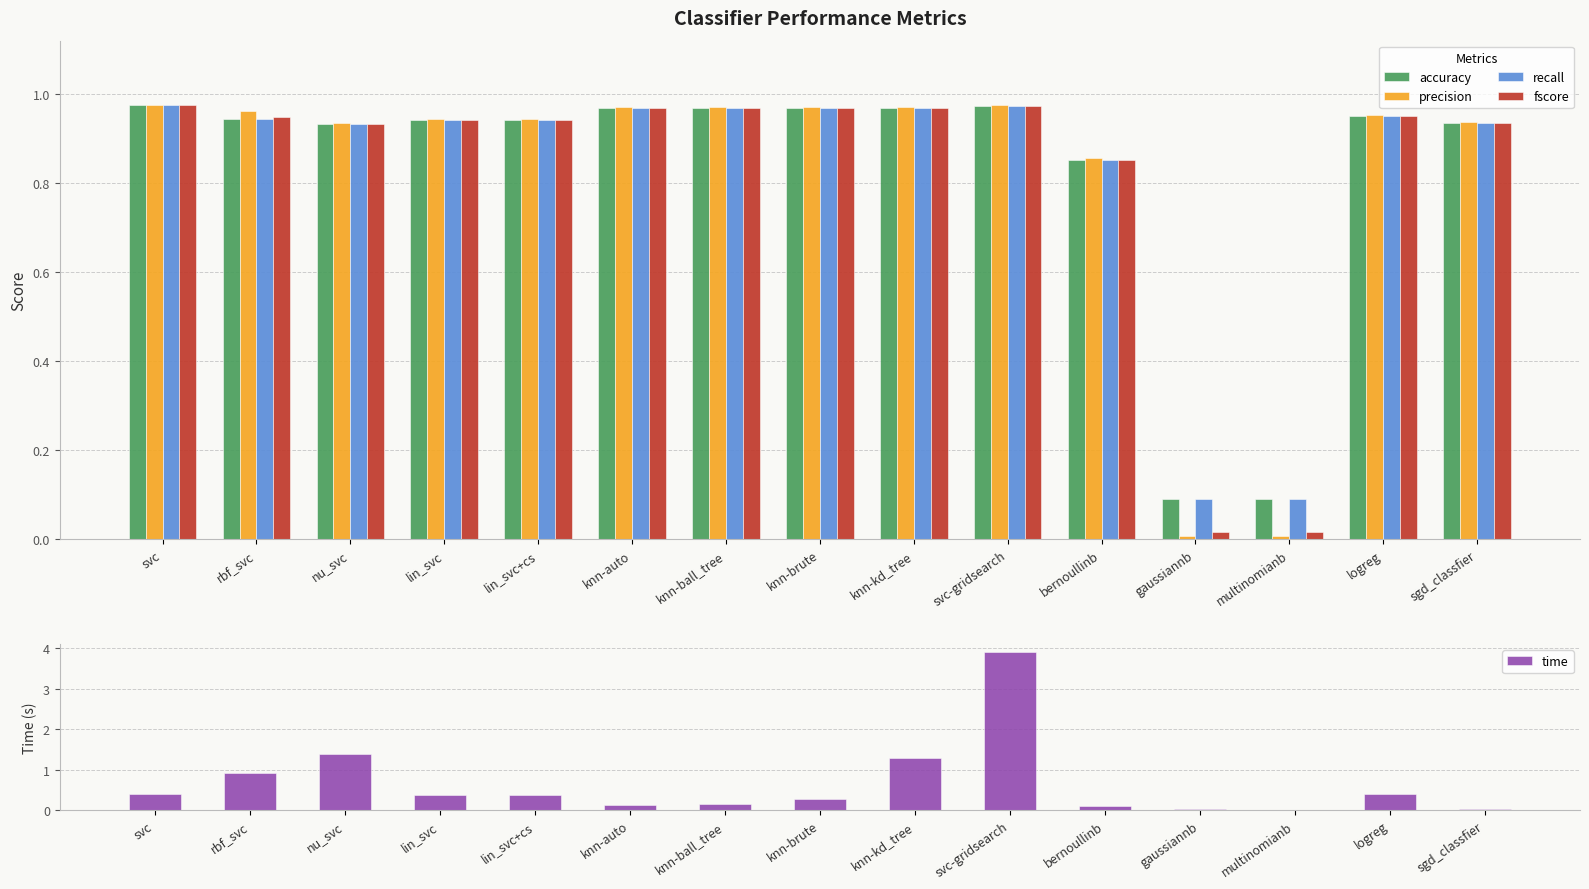

What is the total value across all series at svc-gridsearch?

7.8